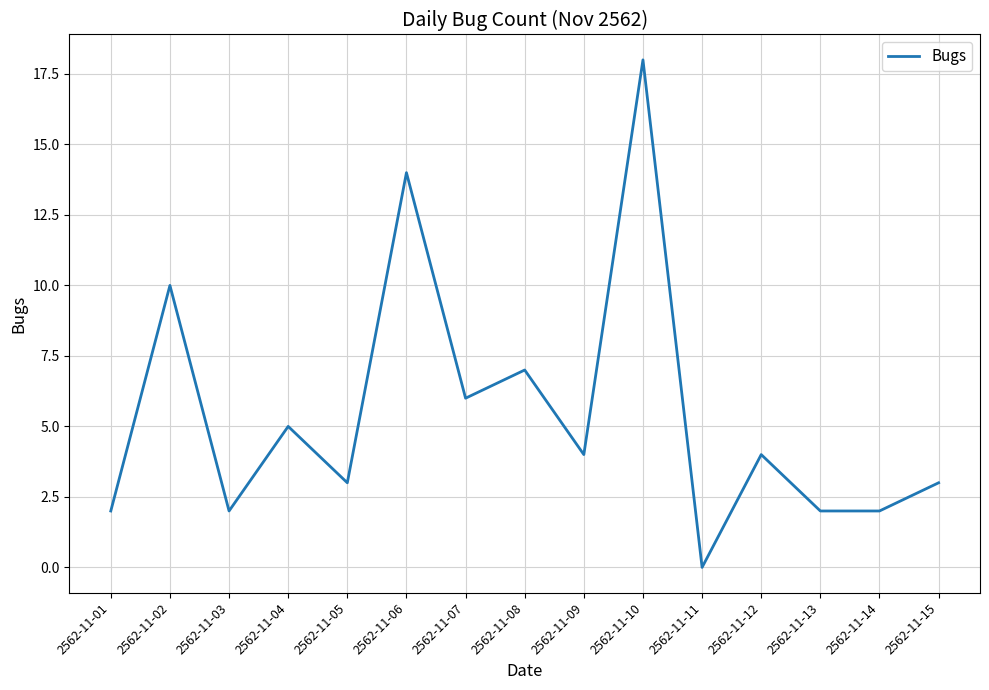

Which label corresponds to the smallest value in the chart?

2562-11-11